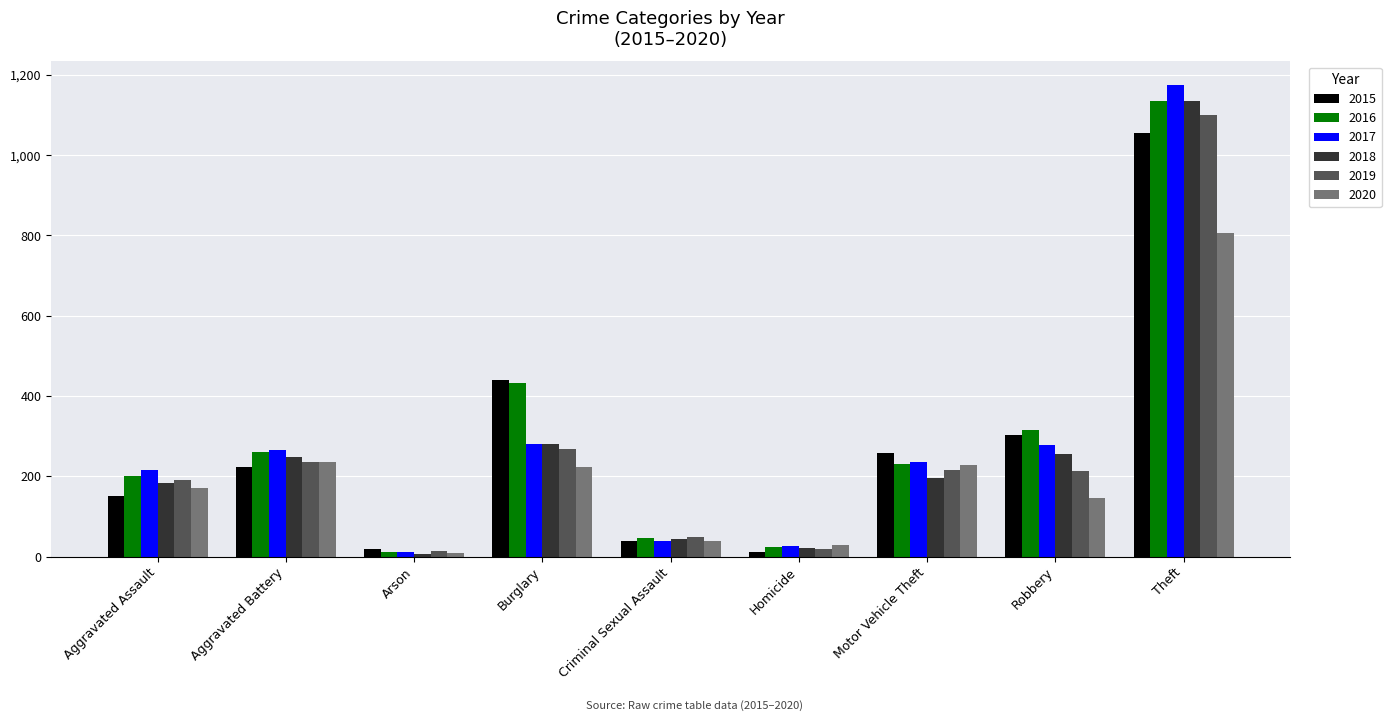

What is the difference between the 2016 values at Arson and Aggravated Battery?

249